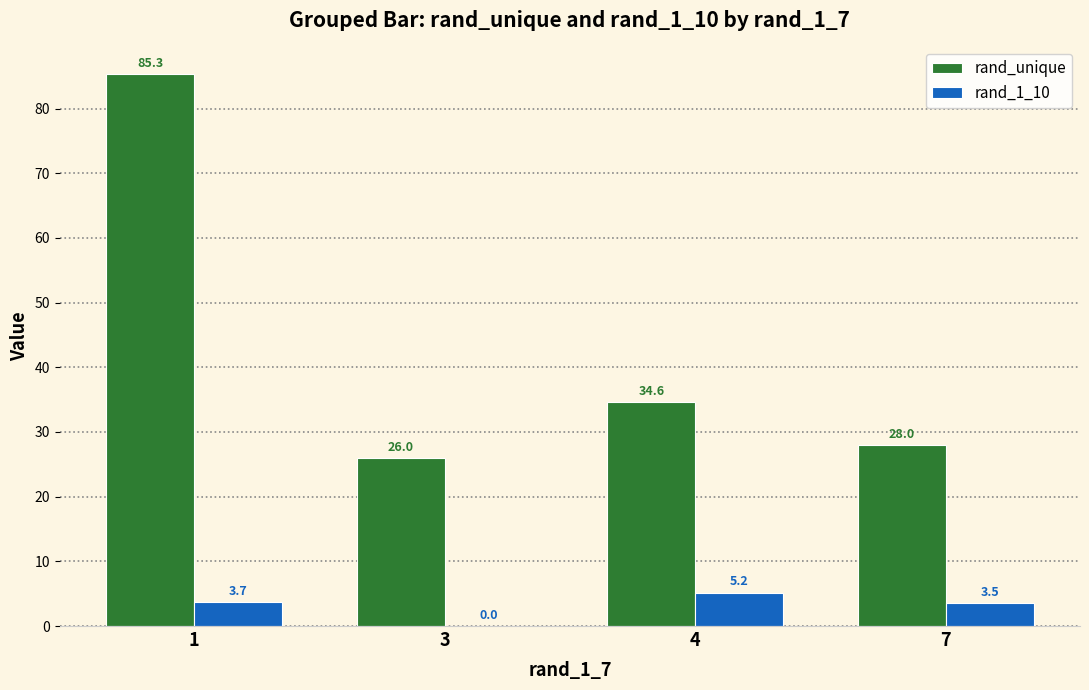

Which series has the largest range (max minus min)?

rand_unique